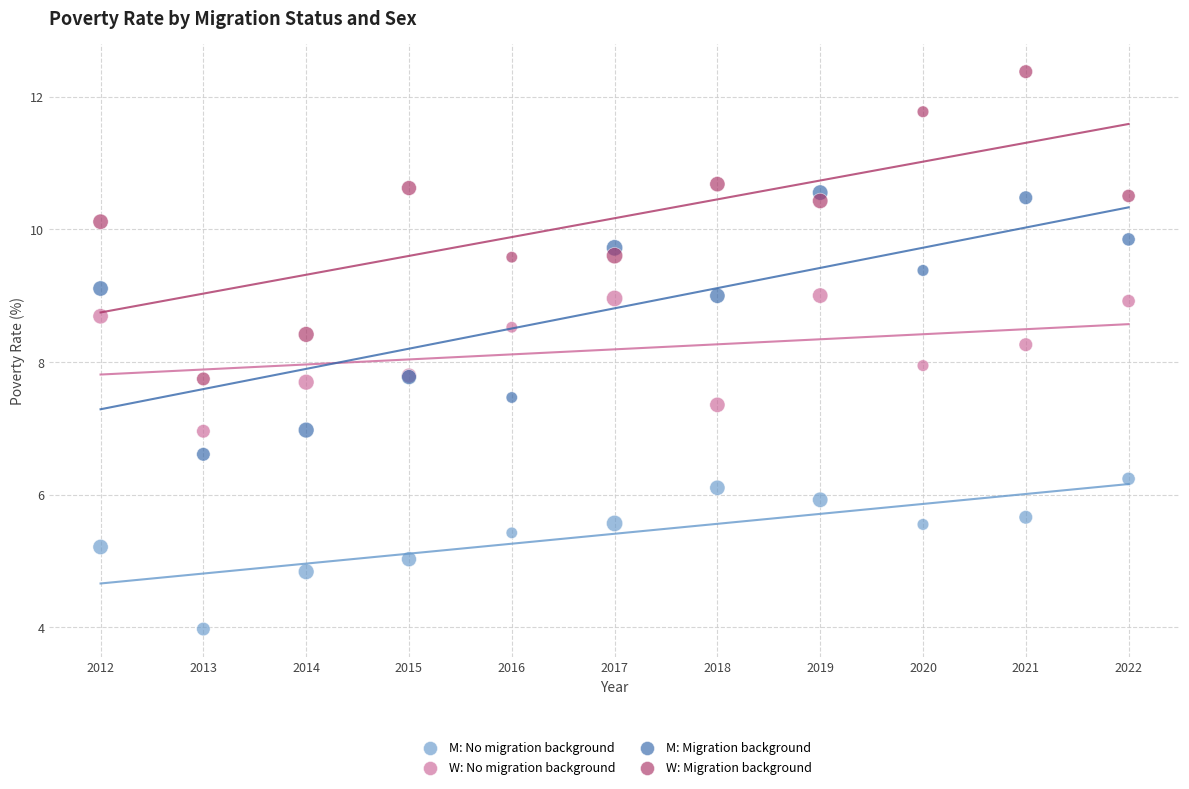

Which series reaches the maximum Y coordinate?

W: Migration background